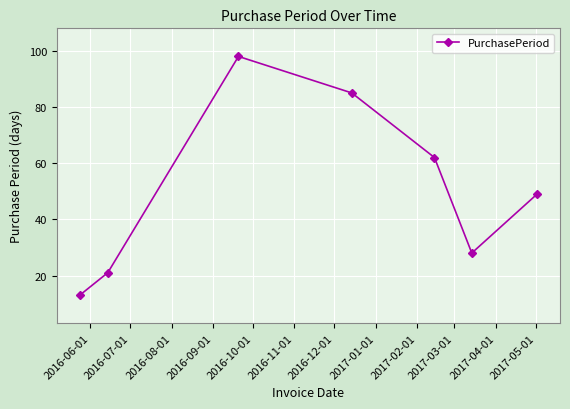

What is the value of the 2nd point from the left?

21